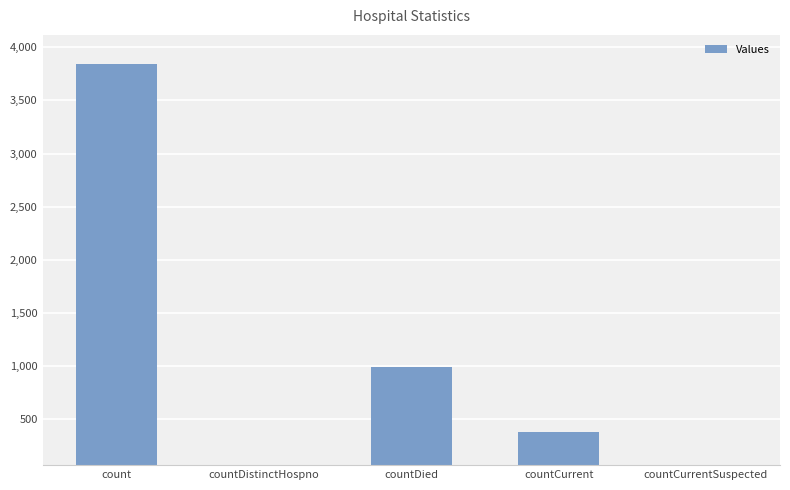

At which label is the value closest to 1923?

countDied